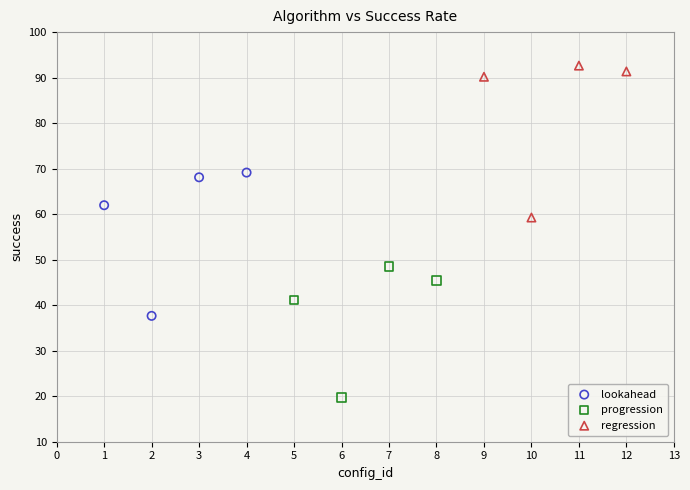

What are all the series names shown in the legend?

lookahead, progression, regression